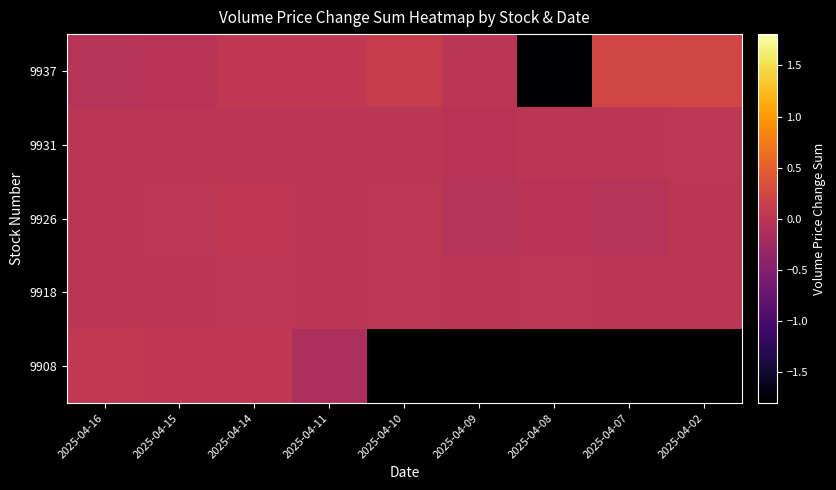

Which has a higher value, 2025-04-08 or 2025-04-15?

2025-04-15